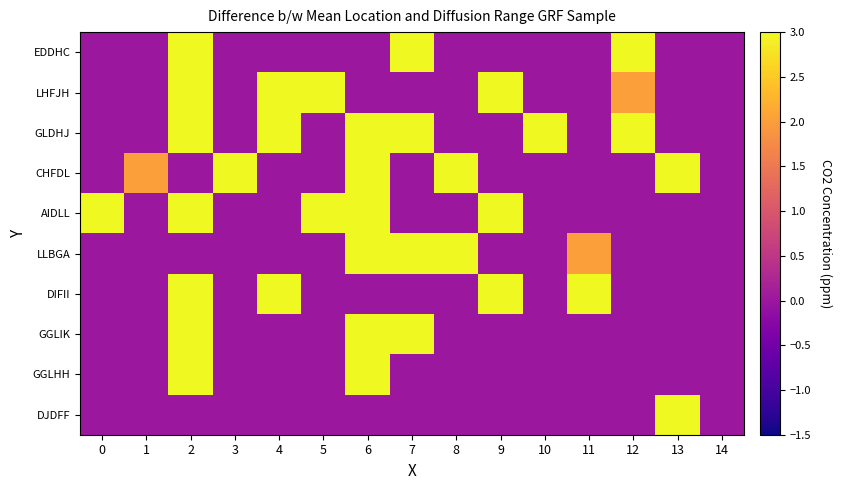

Which category has the highest value across all series?

13